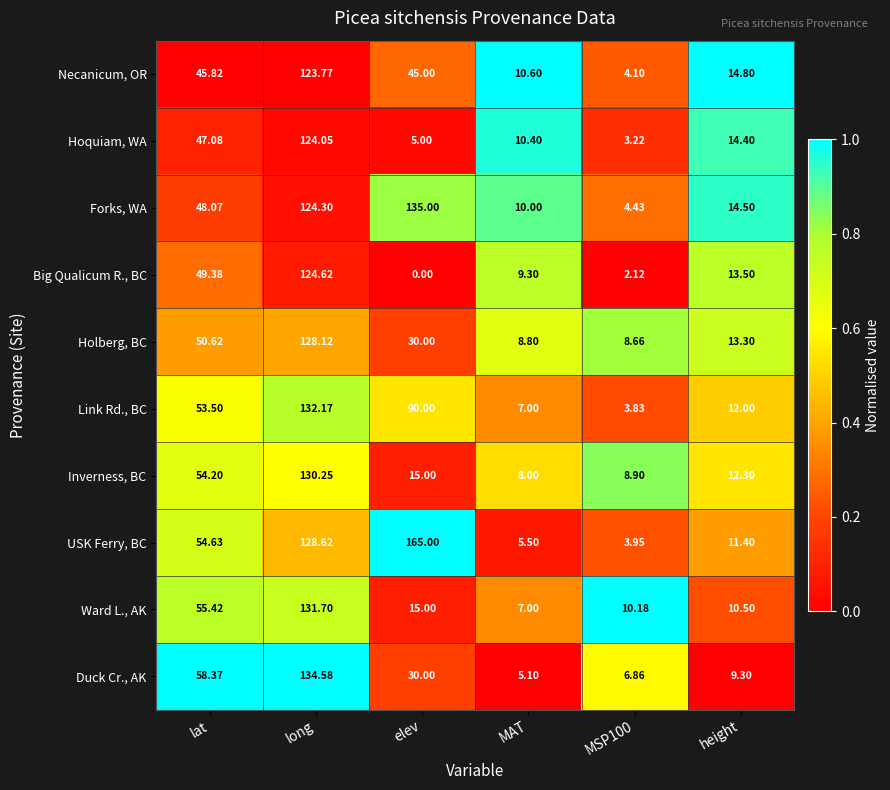

Which series changed the most between lat and MAT?

Duck Cr., AK